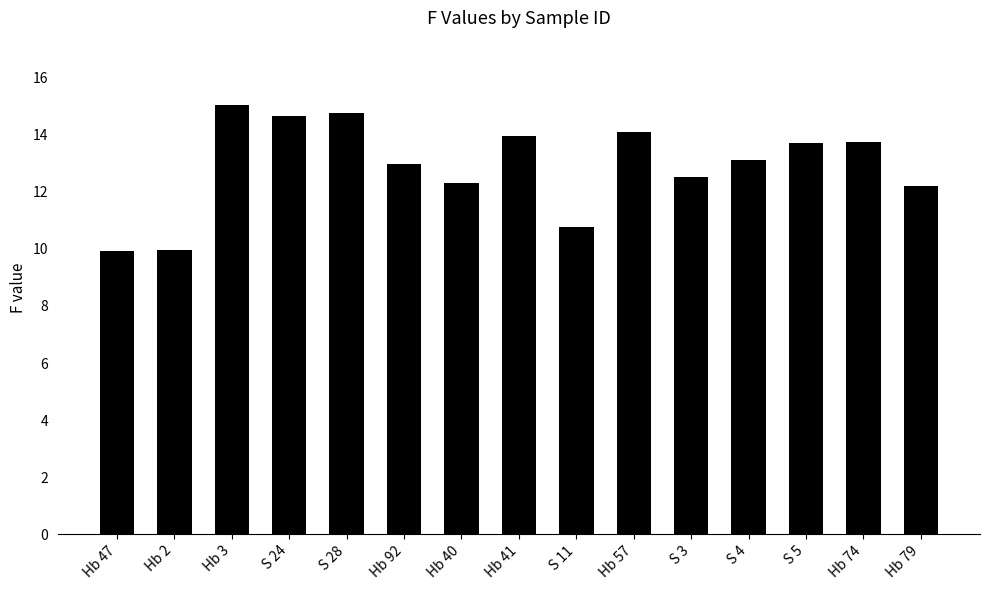

Which has a higher value, Hb 47 or Hb 41?

Hb 41